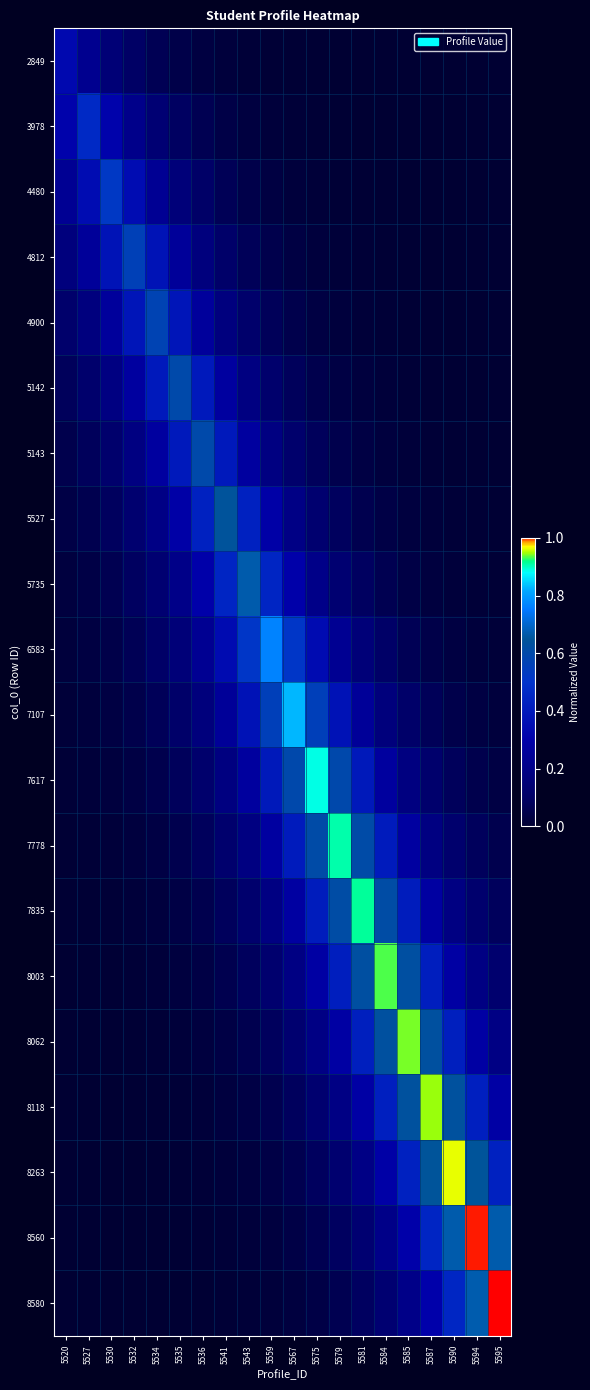

What is the difference between the highest and lowest values at 5594?

1.0